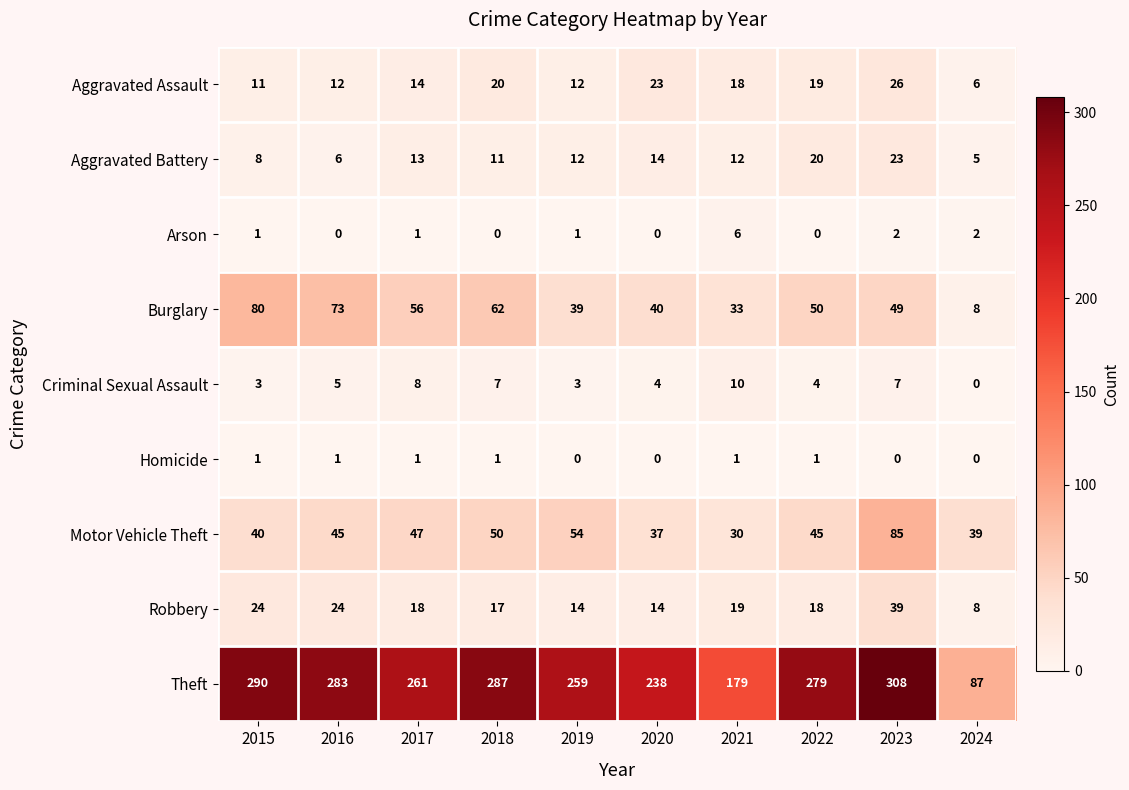

At how many categories does at least one series exceed 304?

1